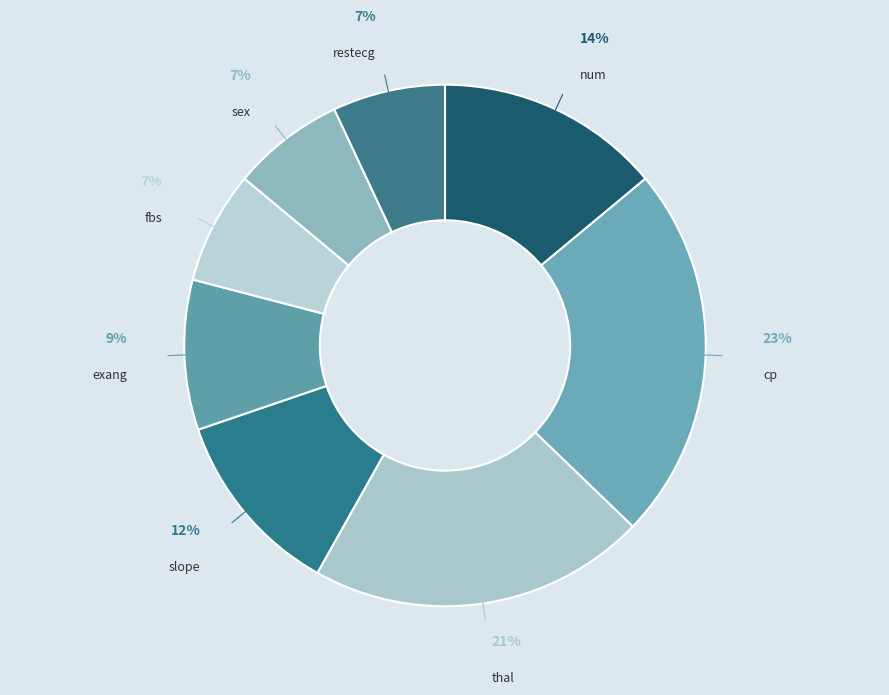

What percentage is the cp slice, to the nearest percent?

23%